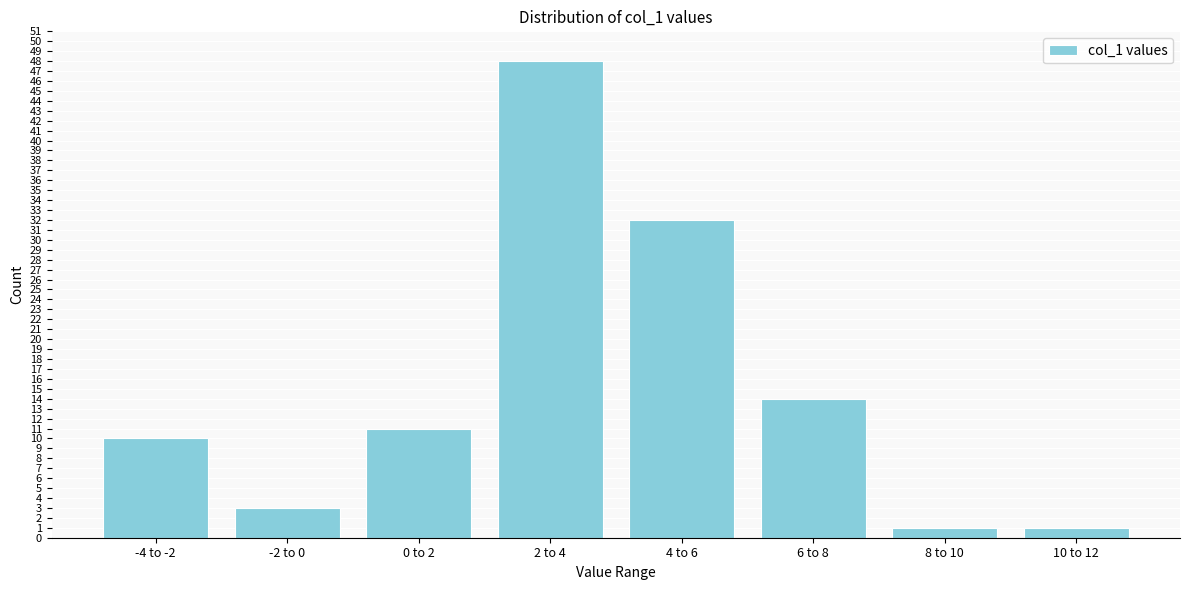

Reading left to right, what are all the values shown in this chart?

-4 to -2=10	-2 to 0=3	0 to 2=11	2 to 4=48	4 to 6=32	6 to 8=14	8 to 10=1	10 to 12=1